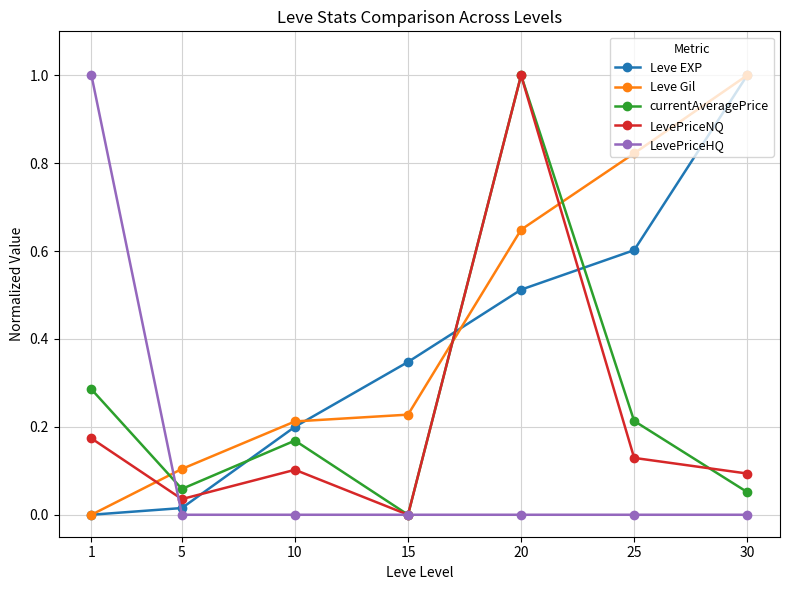

True or false: Leve Gil has more than 1 points higher than both neighbors.

False